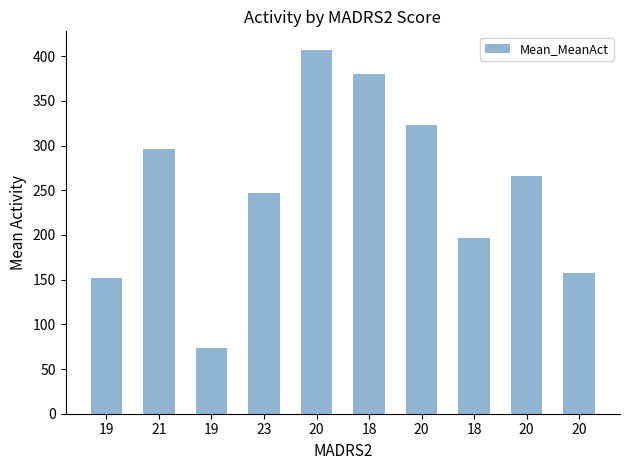

Reading left to right, what are all the values shown in this chart?

152.2	296.4	73.9	246.4	407.5	380.2	323.0	197.1	266.4	157.0